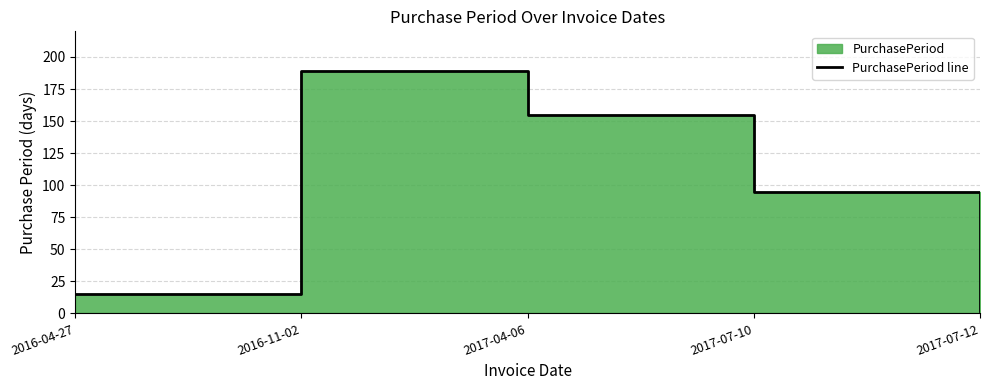

The chart shows a value of 1 at 2017-07-12. True or false?

False